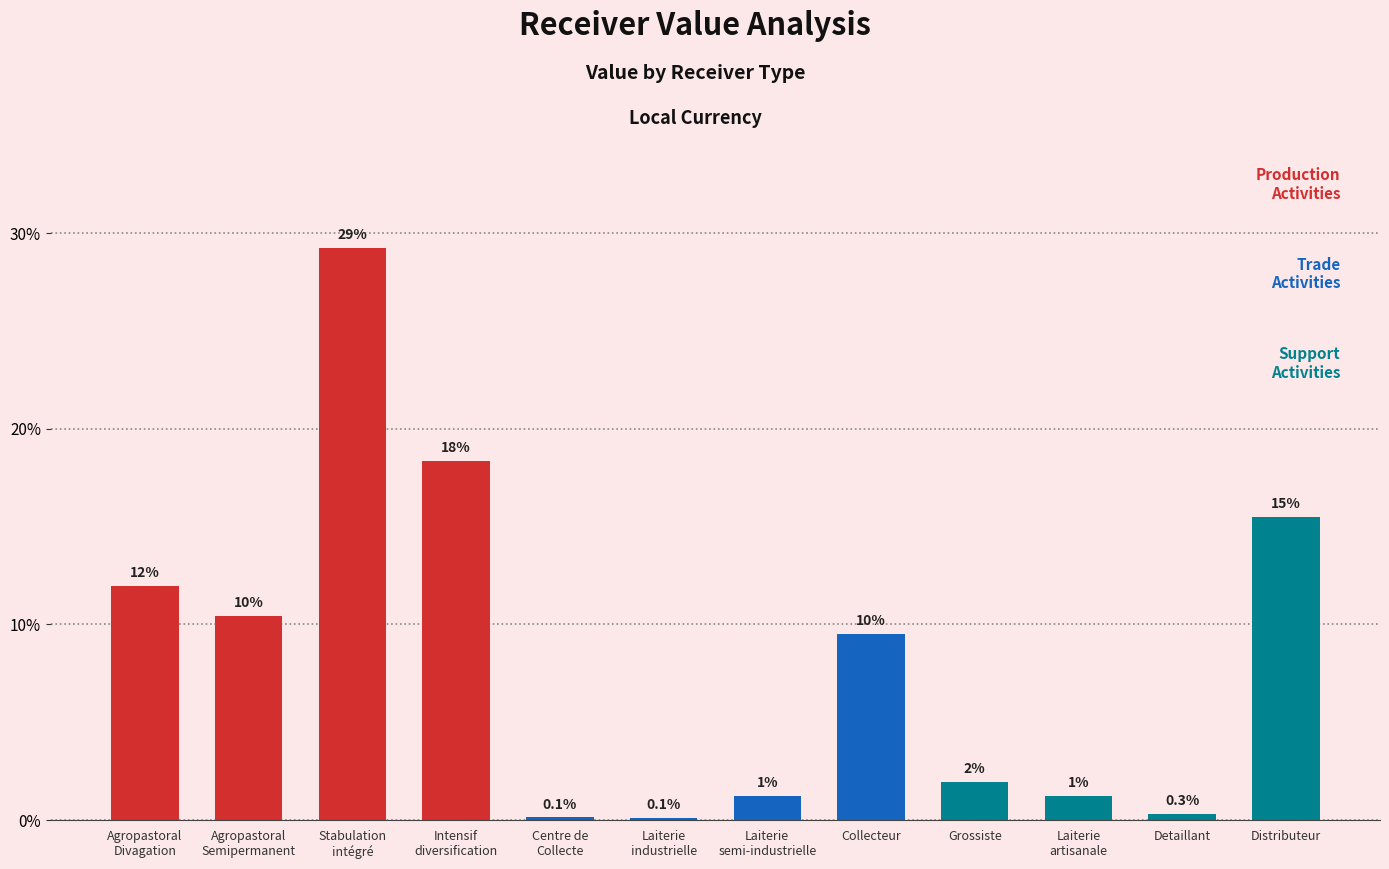

How many bars are there in total?

12